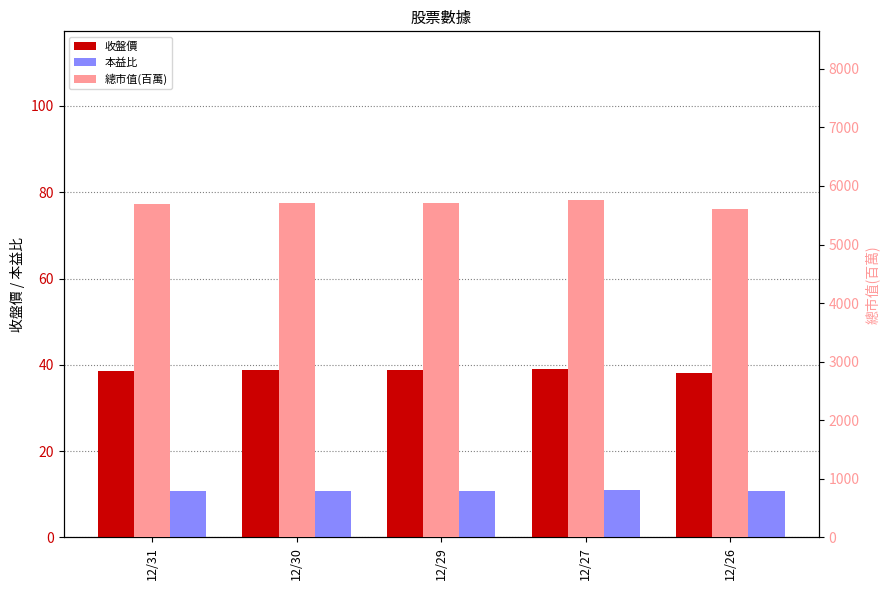

Which series has the largest total across all categories?

總市值(百萬)